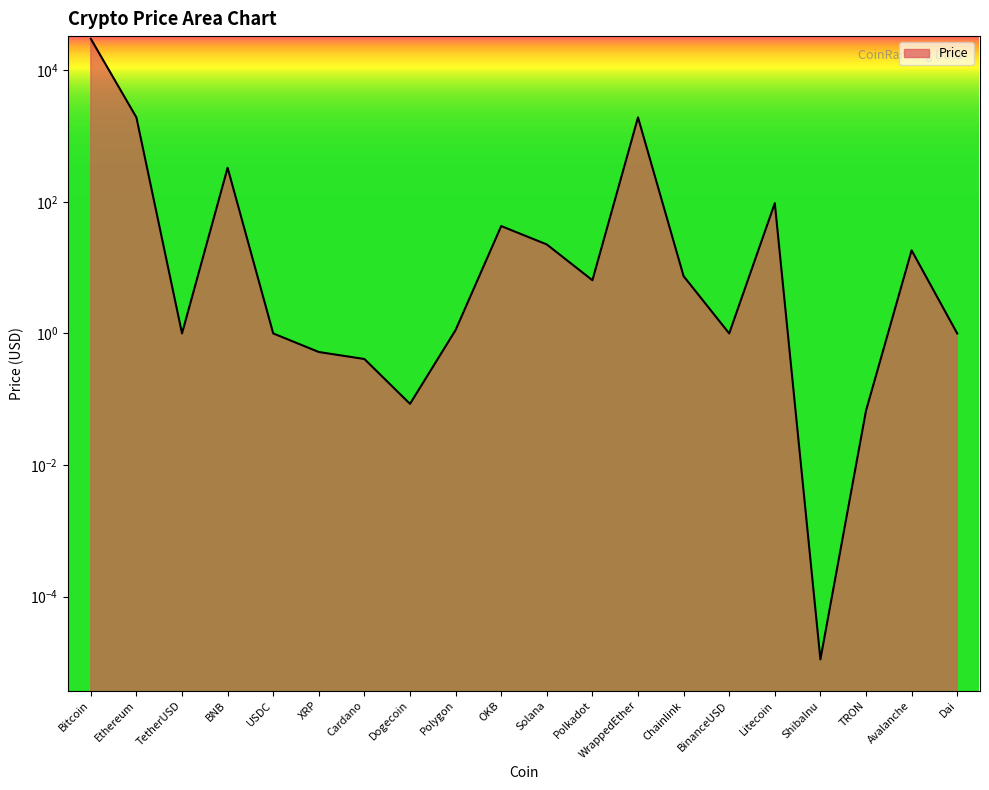

Rank the categories by value from highest to lowest.

Bitcoin, WrappedEther, Ethereum, BNB, Litecoin, OKB, Solana, Avalanche, Chainlink, Polkadot, Polygon, TetherUSD, USDC, BinanceUSD, Dai, XRP, Cardano, Dogecoin, TRON, ShibaInu